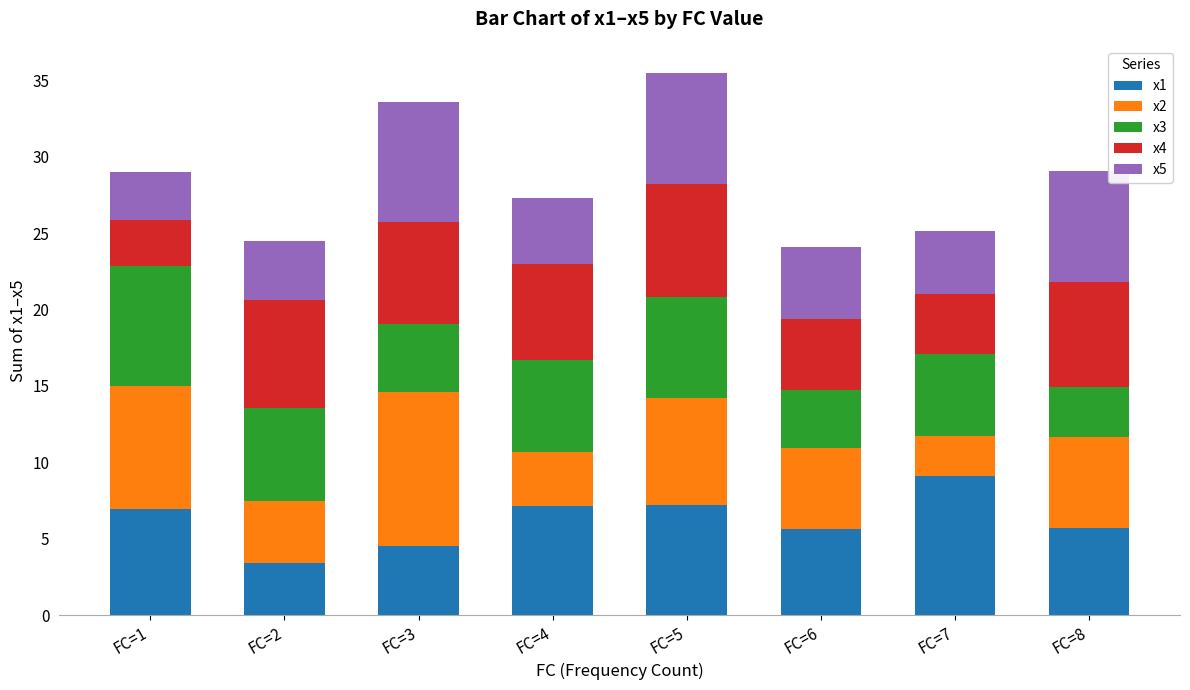

What is the total value across all series at FC=1?

29.0